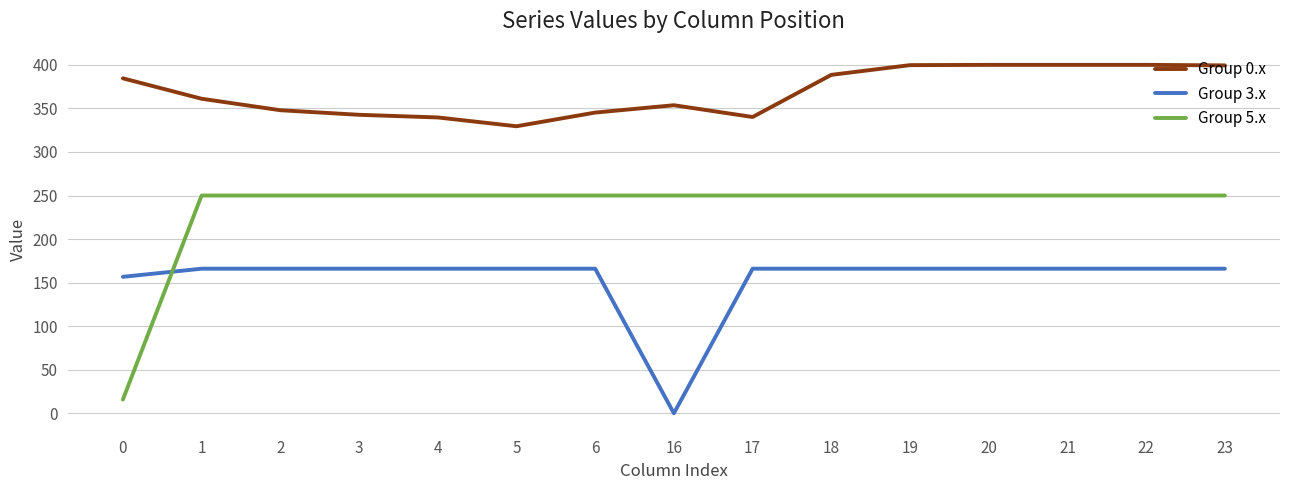

Is the value of Group 0.x at 22 greater than the value of Group 5.x at 19?

Yes